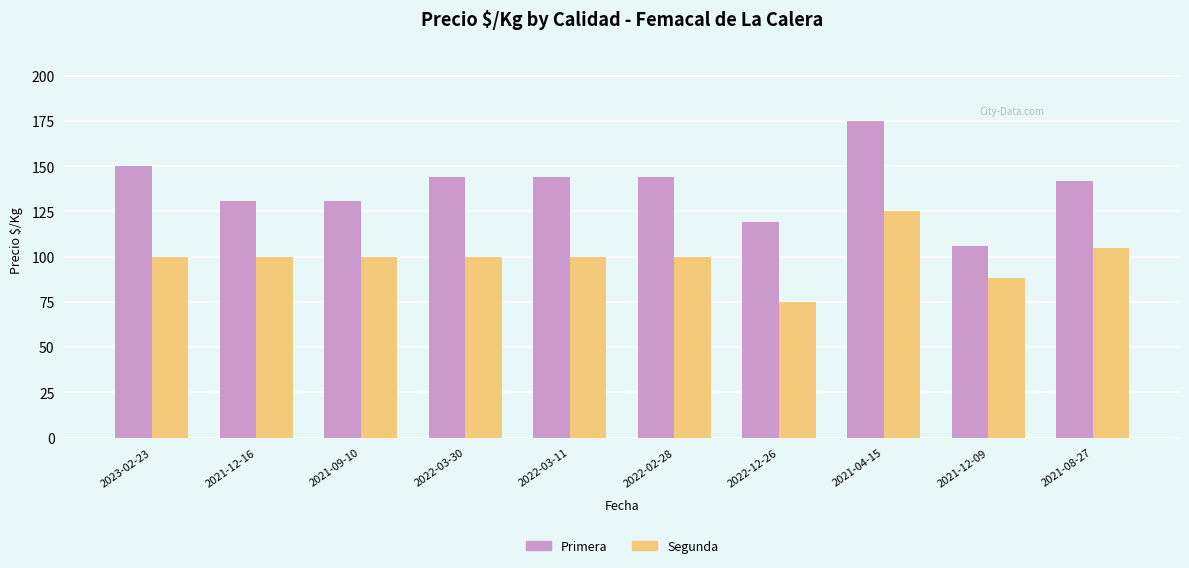

At which category is the sum across all series the highest?

2021-04-15